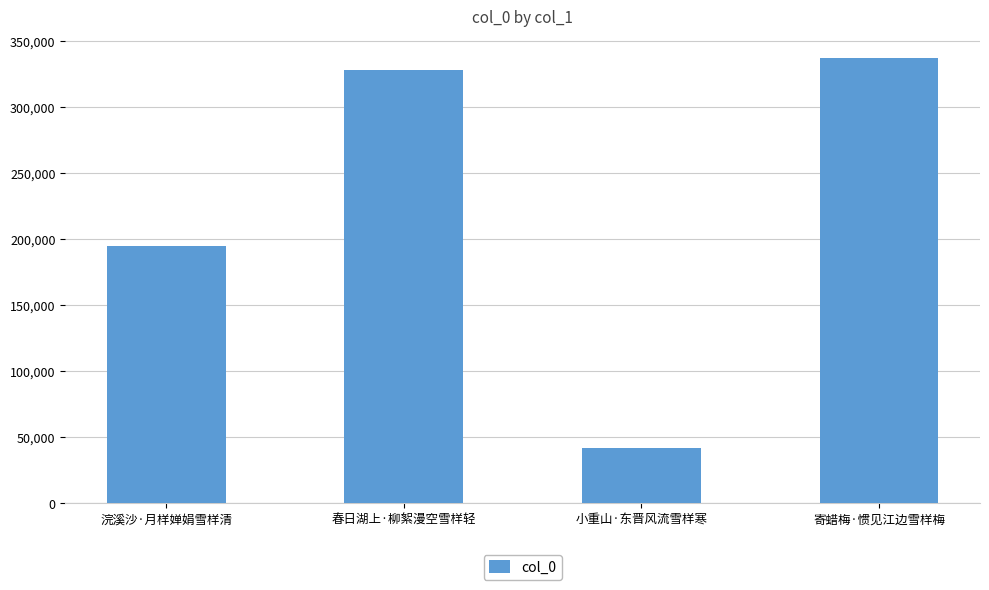

What is the change in value from 小重山·东晋风流雪样寒 to 寄蜡梅·惯见江边雪样梅?

+295405